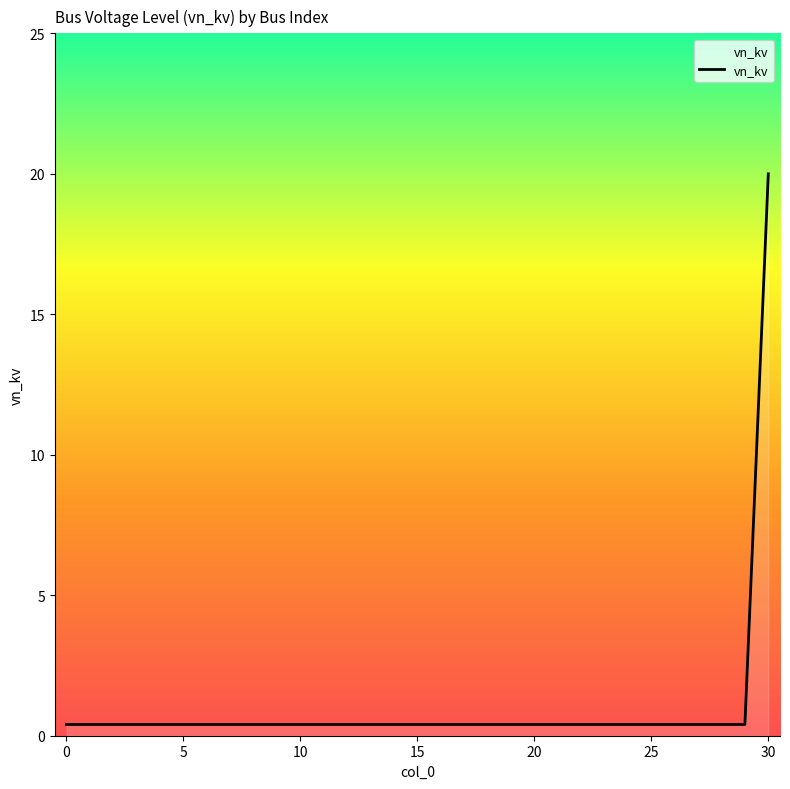

Does the chart have visible grid lines?

No